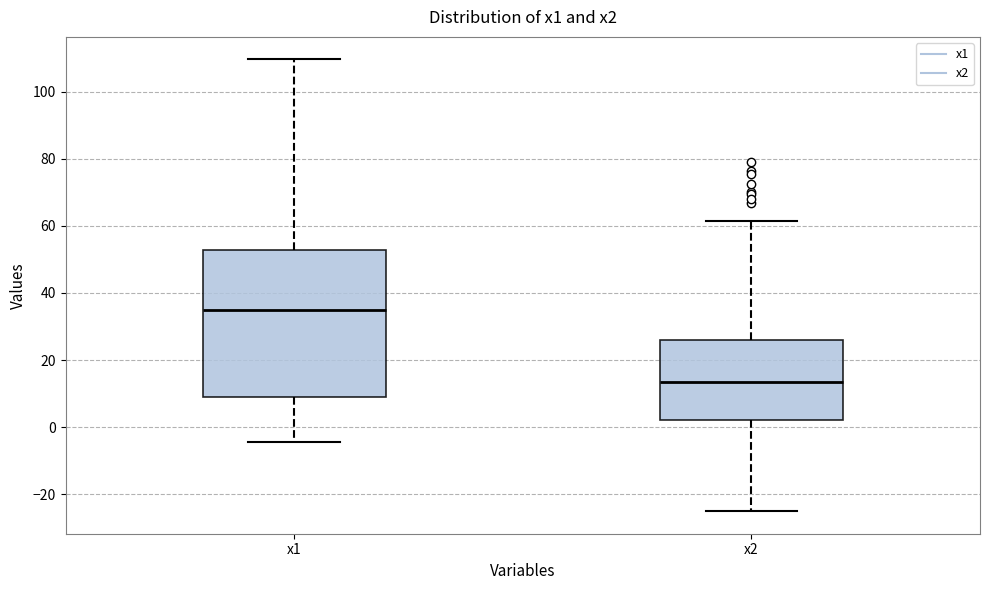

Where does the upper whisker of the box for x1 end on the y-axis? The values are not printed on the chart, so give them approximately, as read against the axis.

110